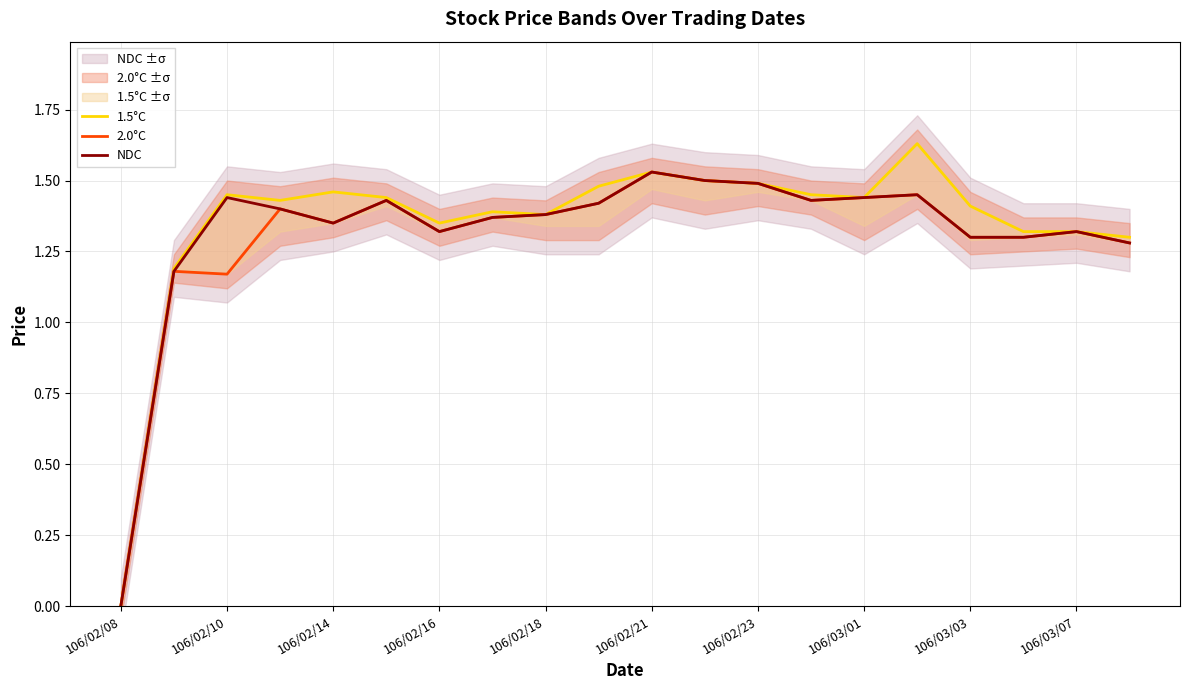

Rank the series at 13 from lowest to highest value.

2.0°C, NDC, 1.5°C